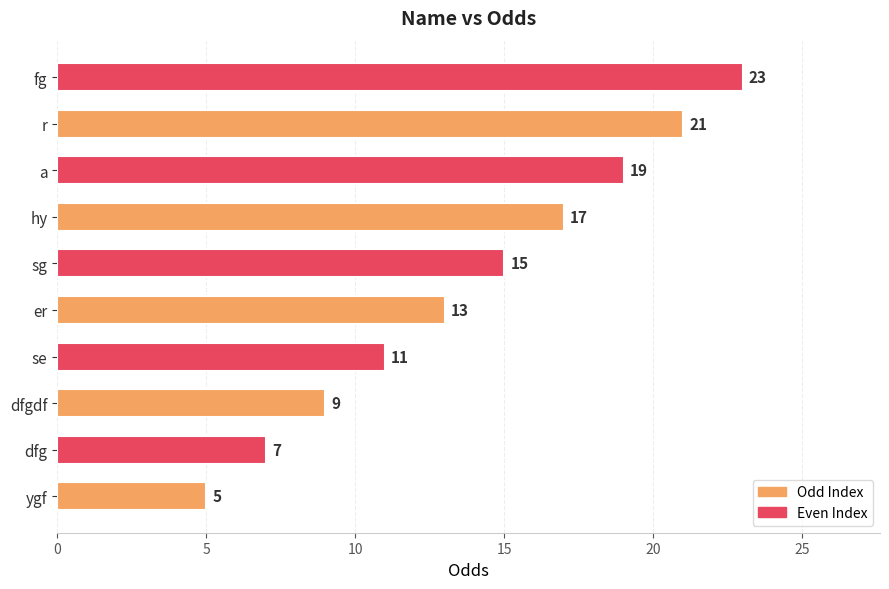

Reading top to bottom, what are all the values shown in this chart?

fg=23	r=21	a=19	hy=17	sg=15	er=13	se=11	dfgdf=9	dfg=7	ygf=5